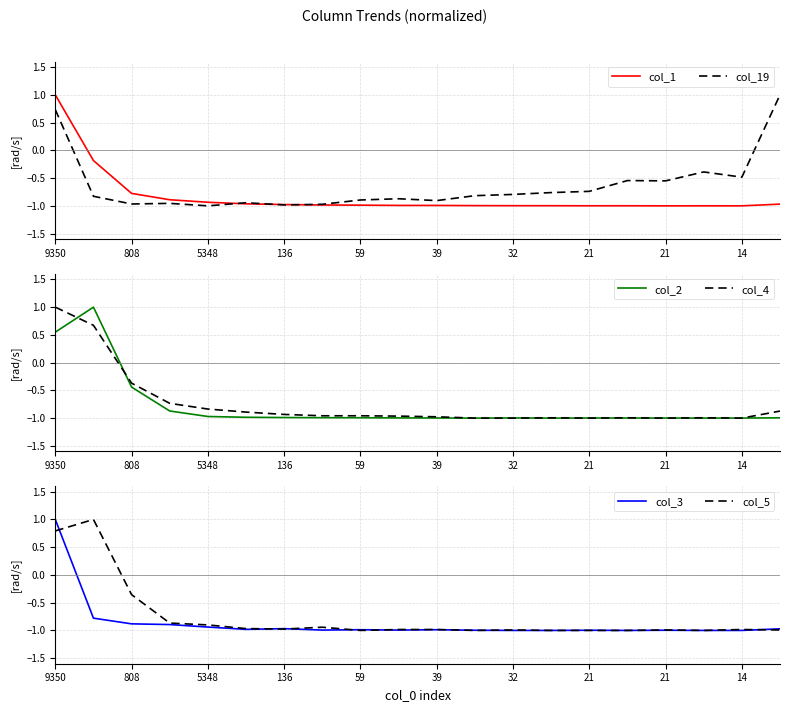

What is the minimum value shown in the chart?

-1.0